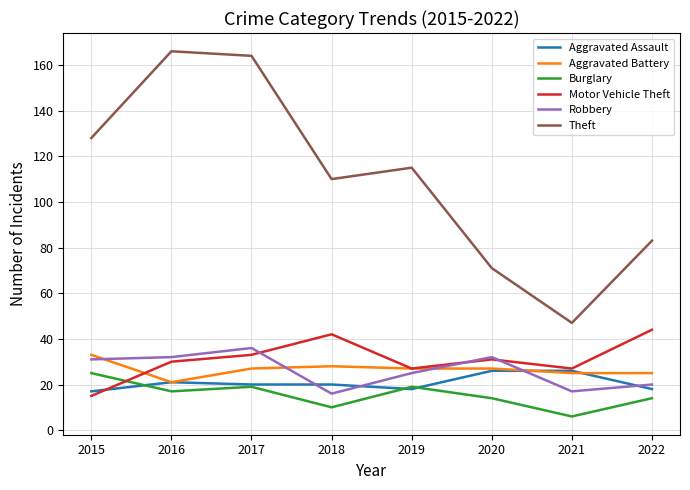

The Aggravated Assault series shows 13 at 2016. True or false?

False